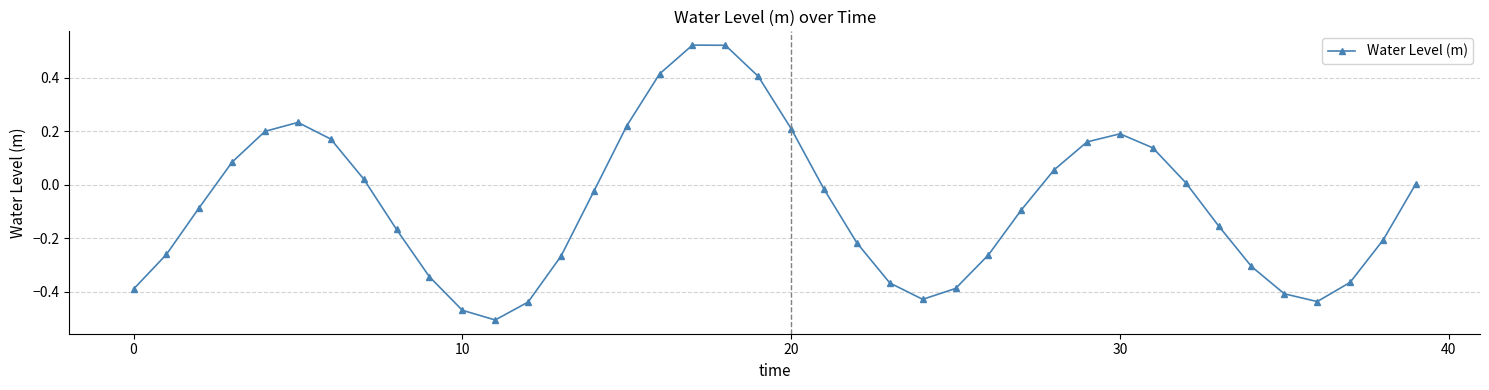

What is the difference between the maximum and second lowest values?

1.0